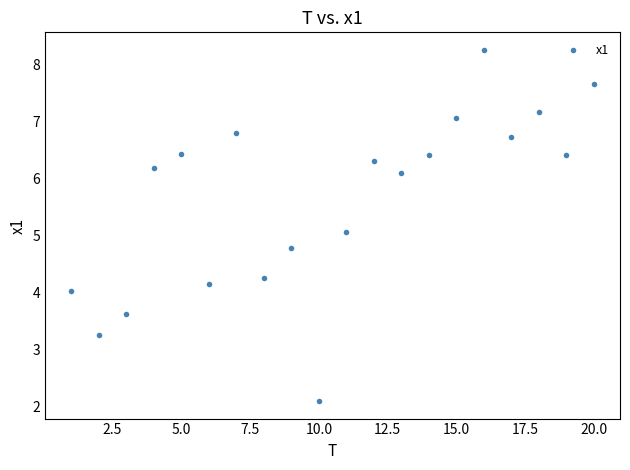

What Y value in the scatter plot is closest to 5?

5.1